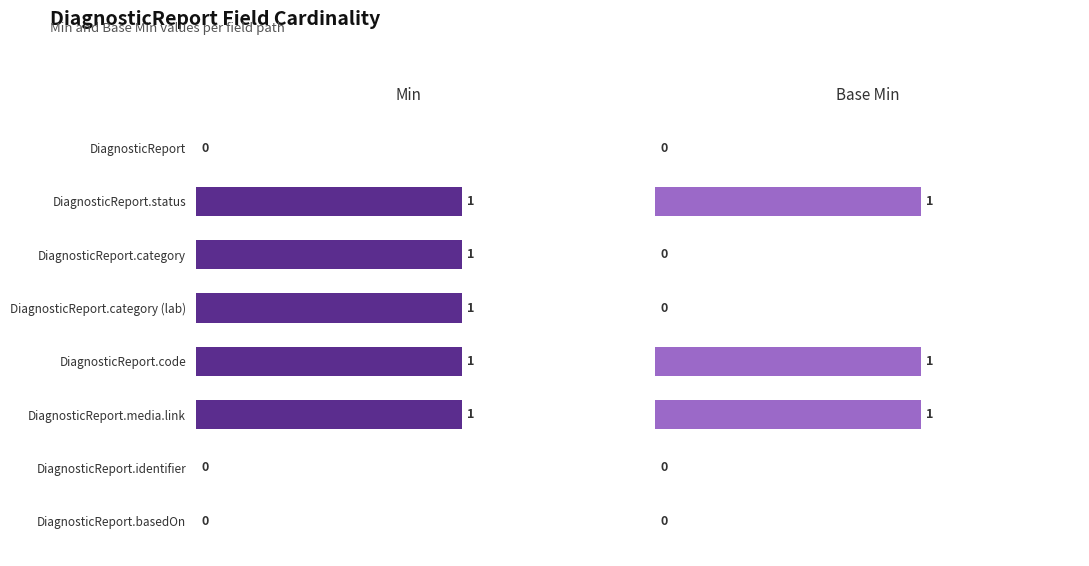

Rank the series by their maximum value, from highest to lowest.

Min, Base Min